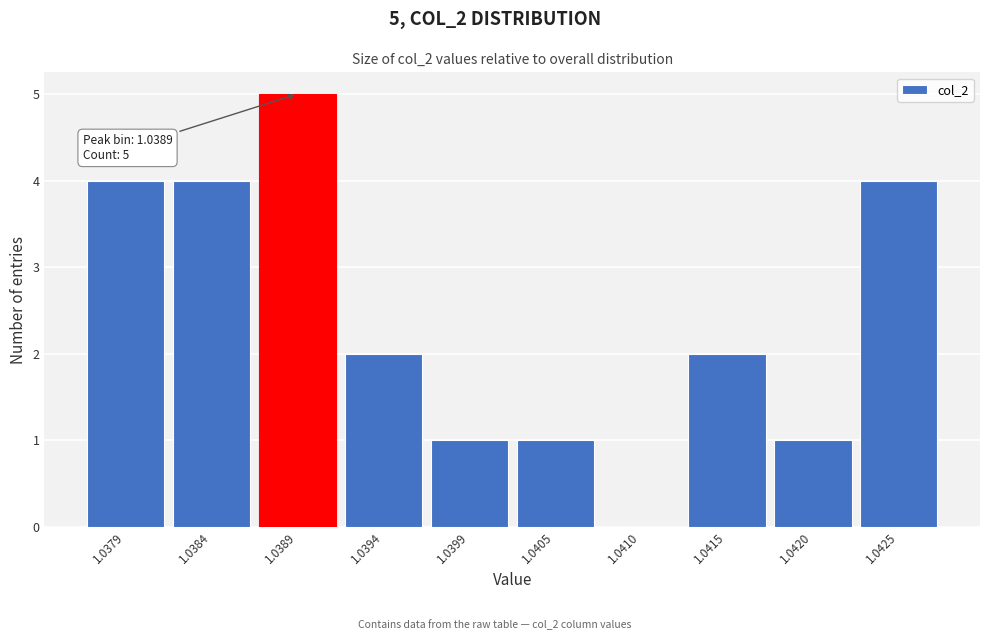

Reading right to left, transcribe all the data shown in this chart.

1.0425=4	1.0420=1	1.0415=2	1.0410=0	1.0405=1	1.0399=1	1.0394=2	1.0389=5	1.0384=4	1.0379=4